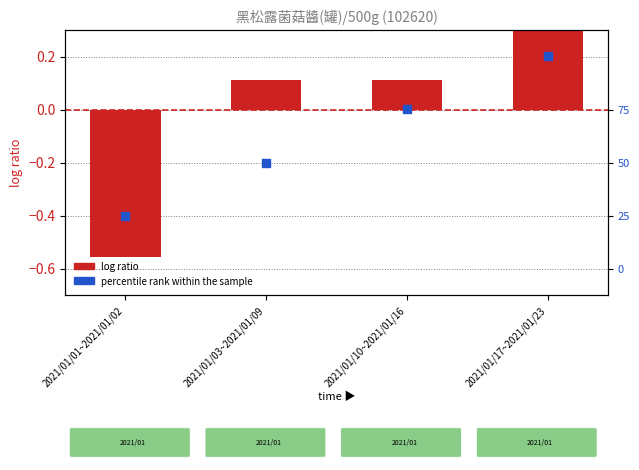

Is the value of log ratio at 2021/01/17~2021/01/23 greater than the value of percentile rank within the sample at 2021/01/01~2021/01/02?

Yes